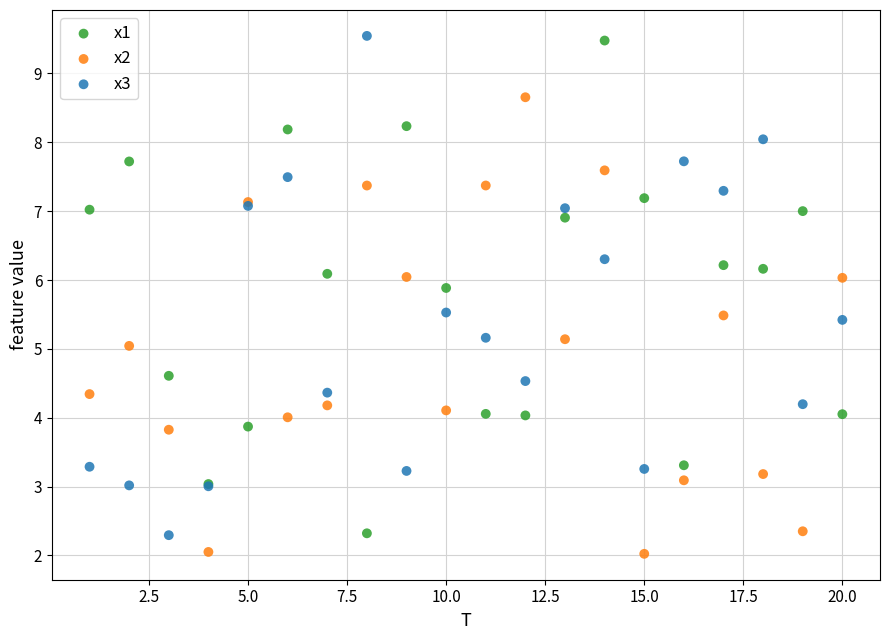

Which series has the largest Y range (max minus min)?

x3